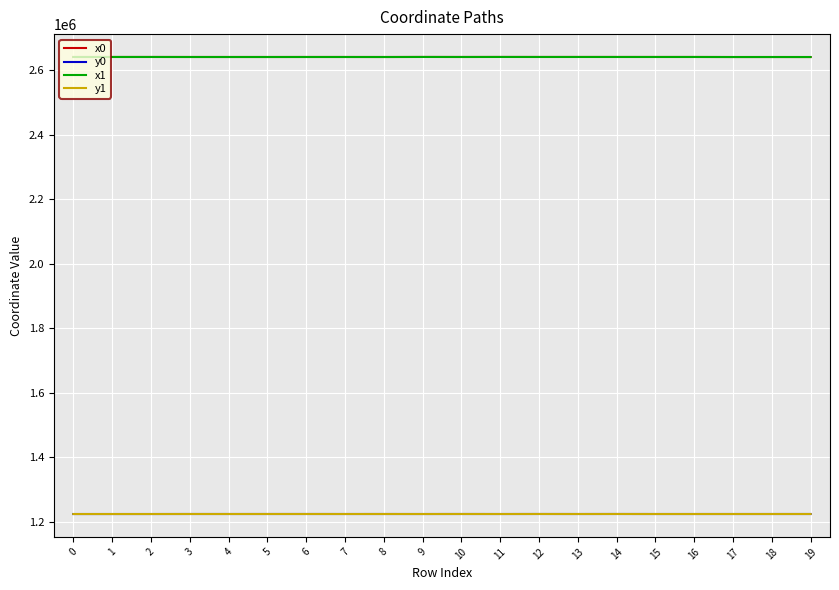

What is the minimum value for x0?

2641424.3